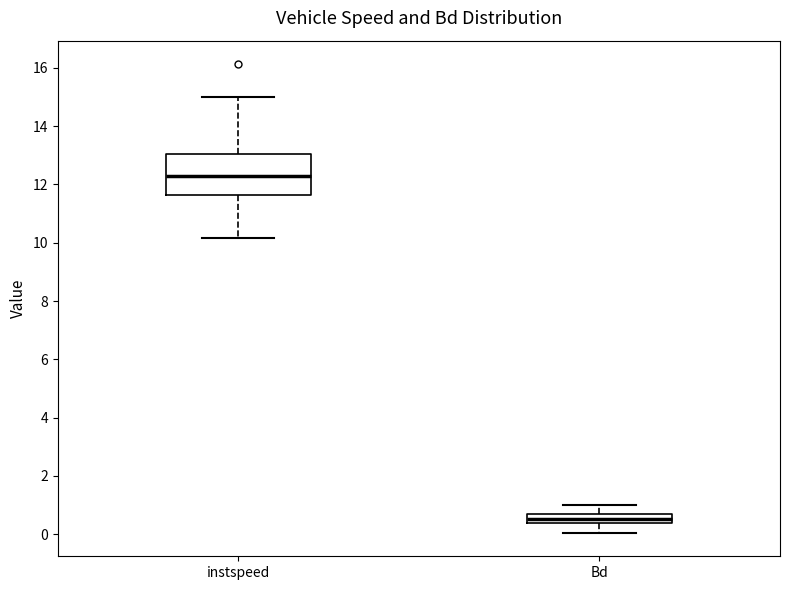

Comparing the boxes themselves (not the whiskers), which one is the tallest?

instspeed